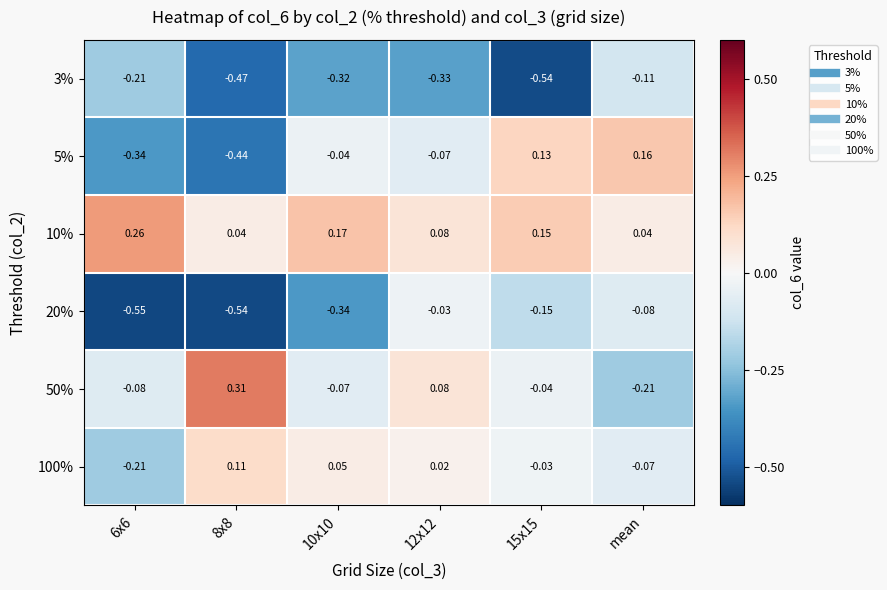

Is the value of 50% at 6x6 greater than the value of 3% at 12x12?

Yes